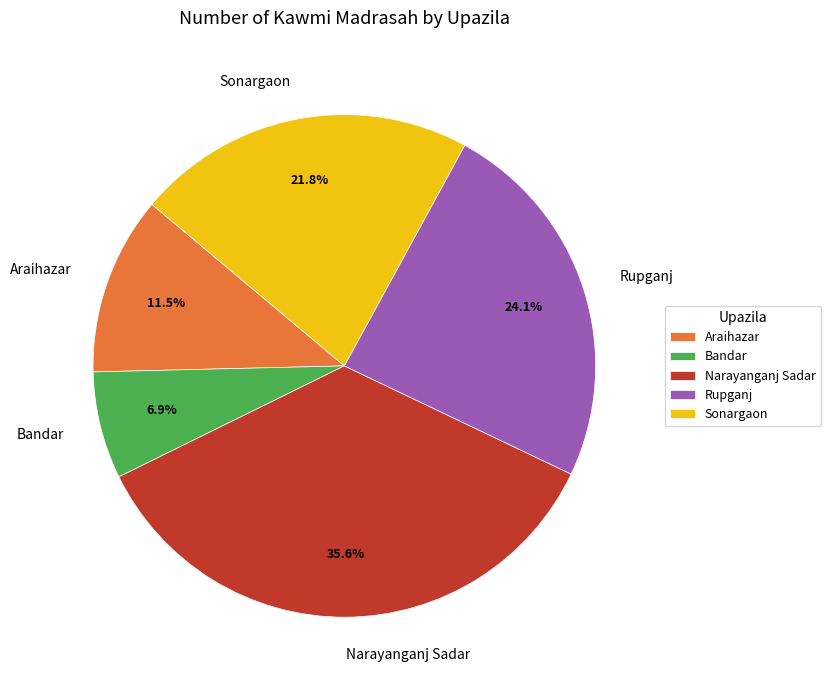

What is the ratio of the value at Narayanganj Sadar to the value at Rupganj?

1.5